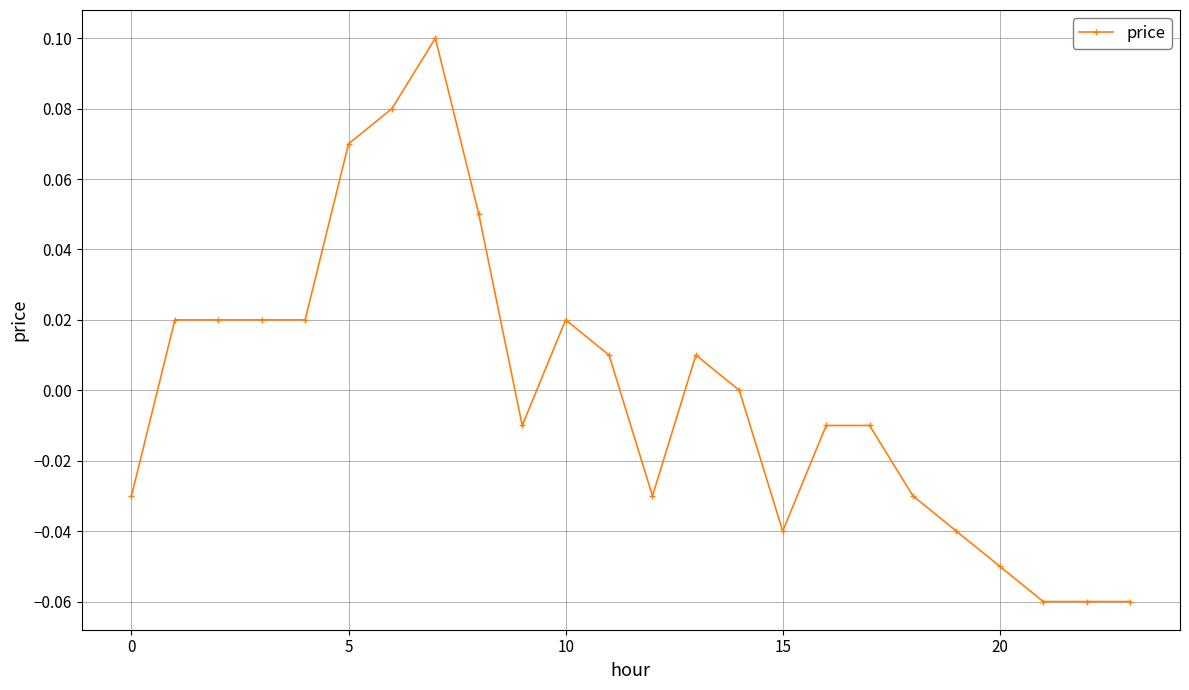

True or false: there are more than 1 points higher than both neighbors.

True